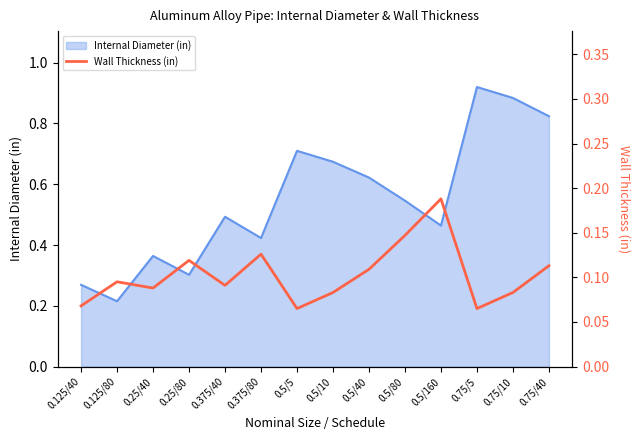

Where is the data nearest to the value 0?

0.5/5